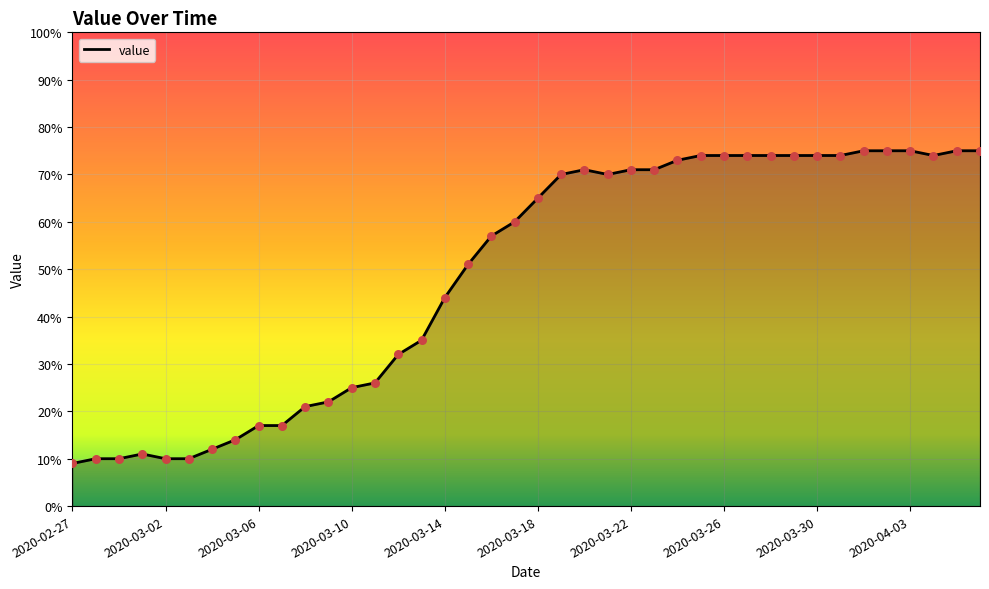

What is the difference between the maximum and minimum values?

66